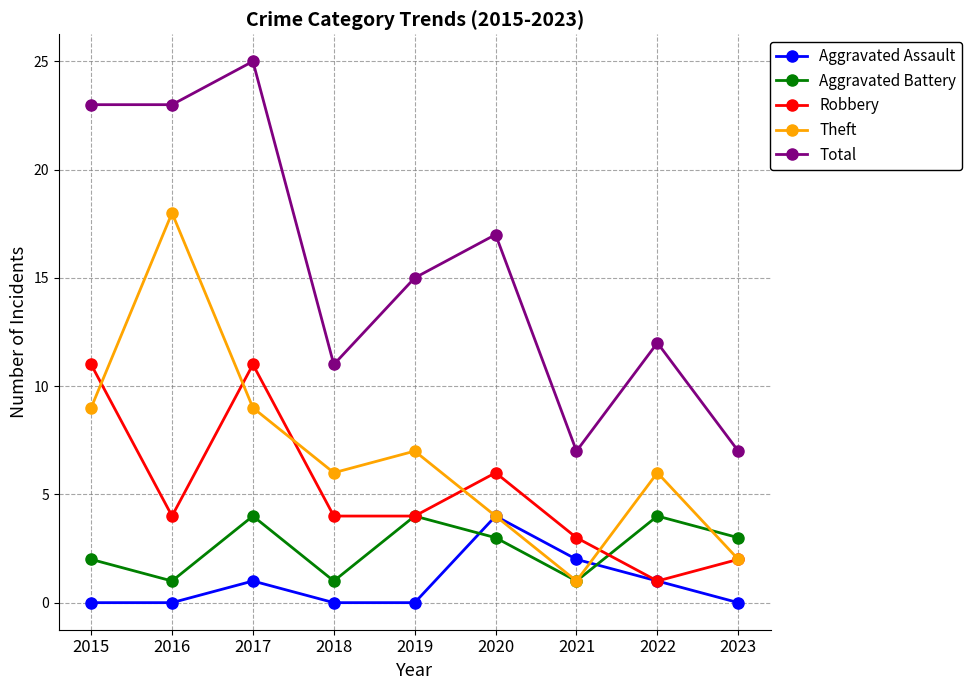

What is the difference between the highest and lowest values at 2022?

11